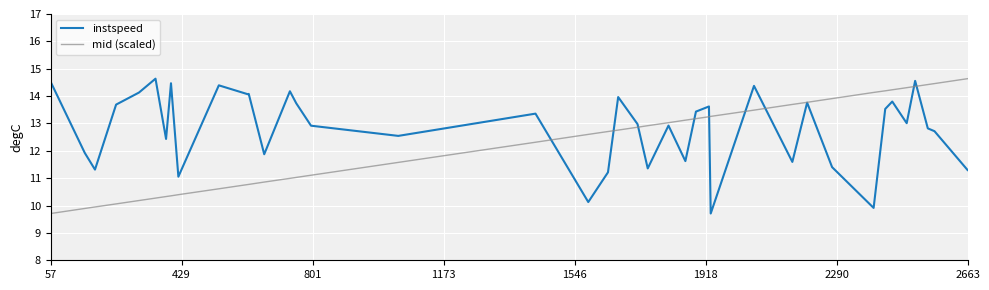

What is the smallest value displayed?

9.7